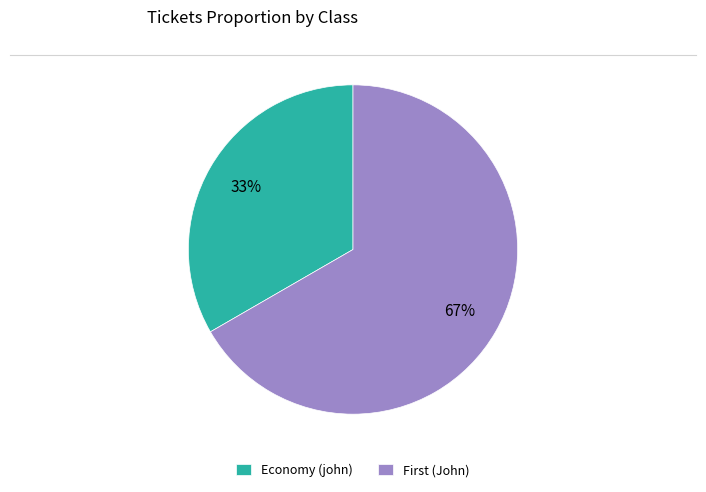

Rank the categories by value from highest to lowest.

First (John), Economy (john)